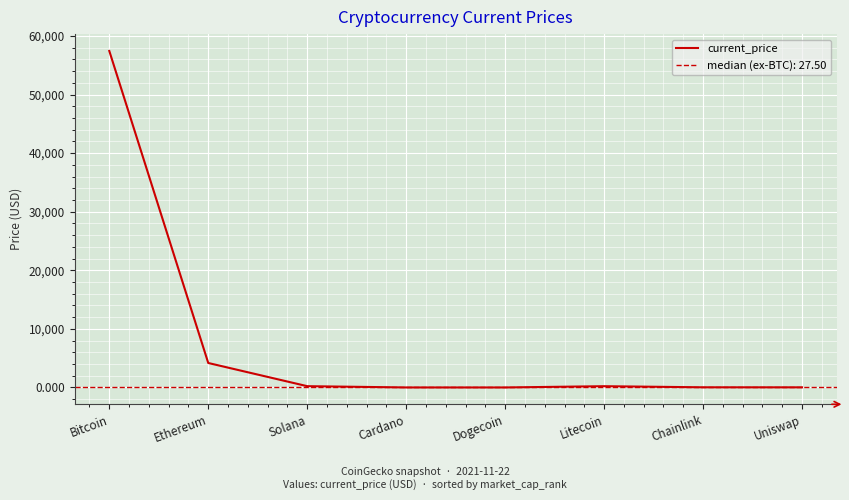

Is it true that the value at Ethereum is 4177.8?

True